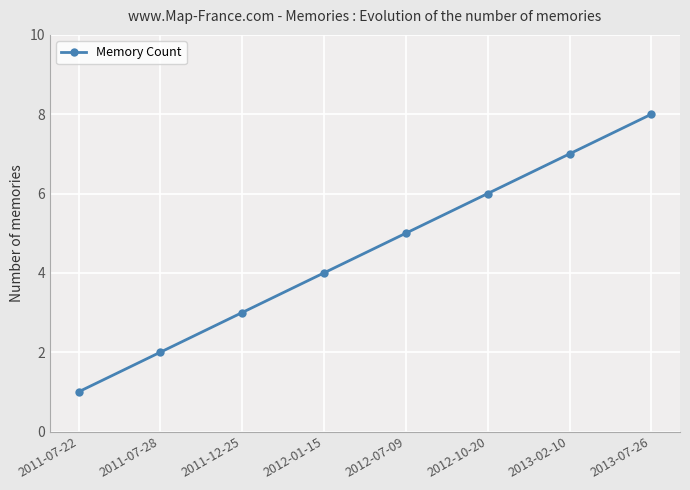

What is the greatest value displayed?

8